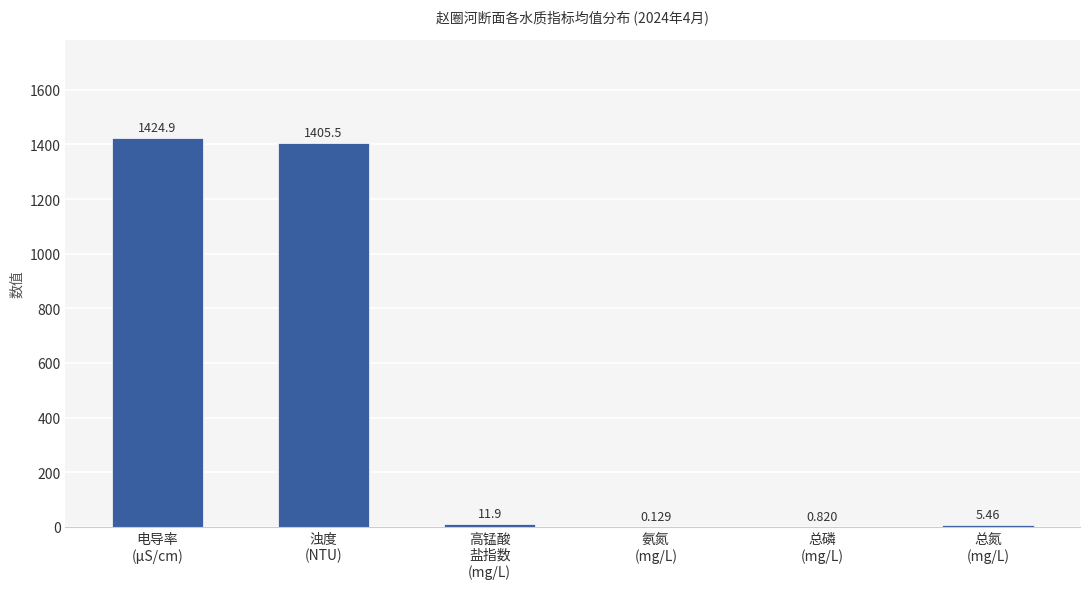

Are the bars horizontal?

No